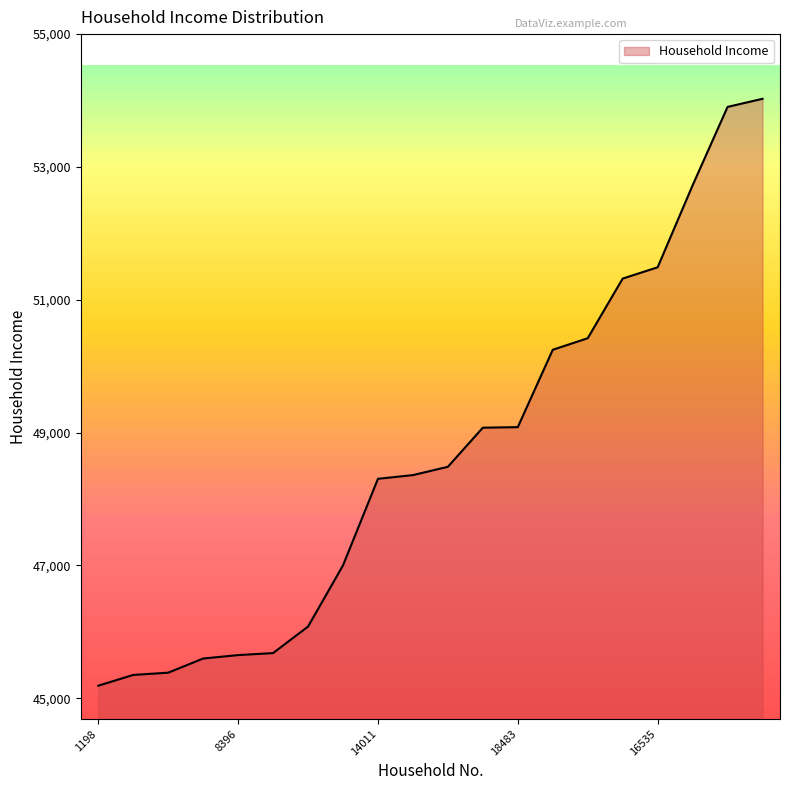

What is the difference between the maximum and minimum values?

8837